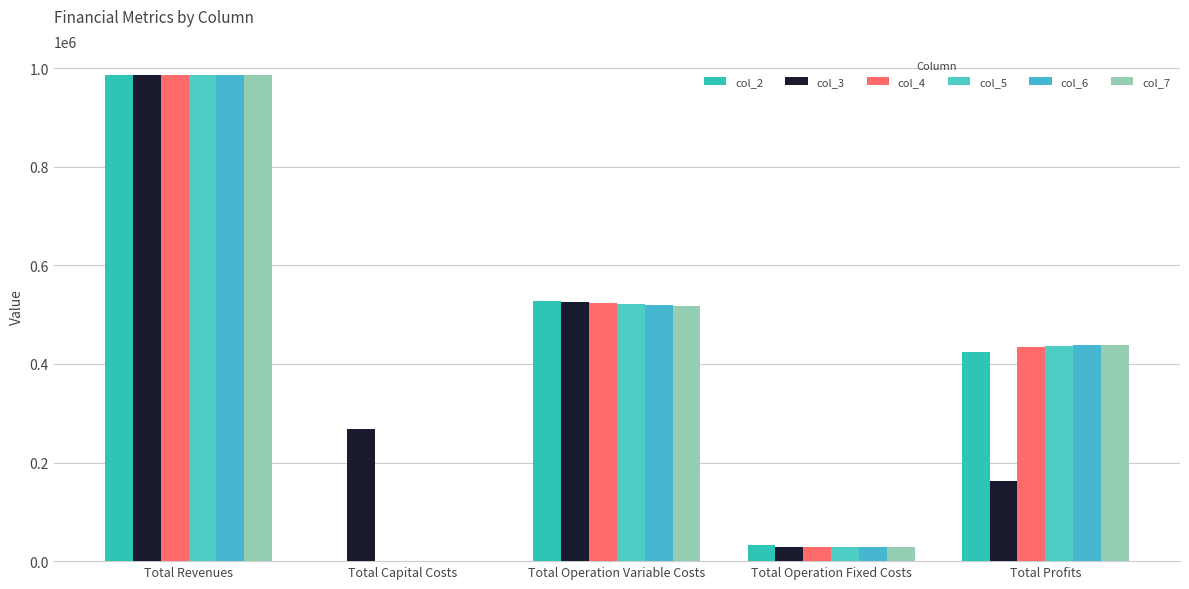

What is the greatest value displayed?

985108.5